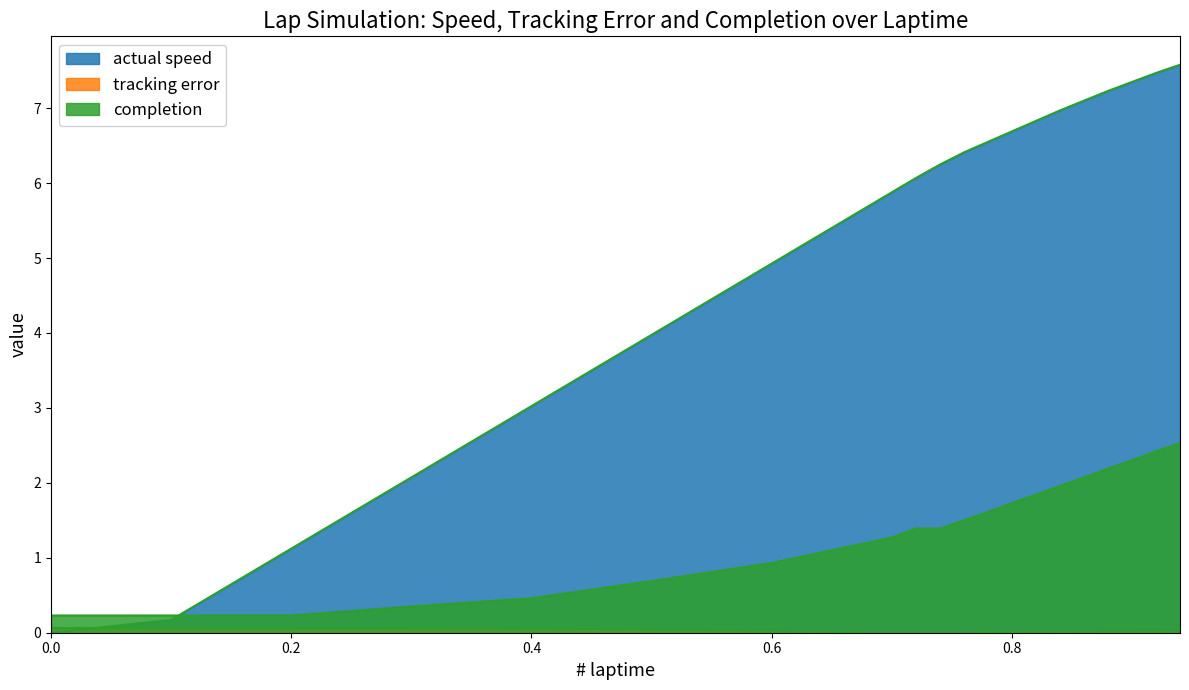

In tracking error, how many points are higher than both neighbors (excluding endpoints)?

1